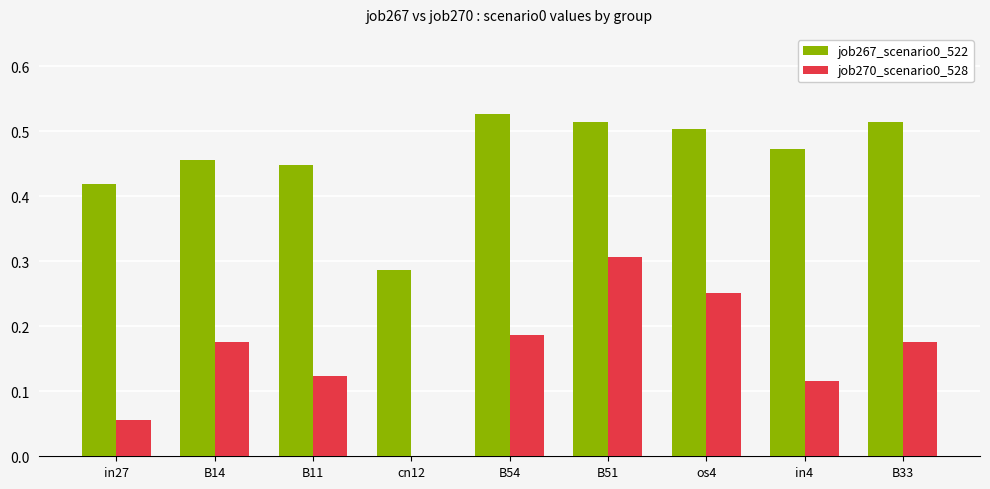

What is the sum of the job267_scenario0_522 values at B33 and os4?

1.0